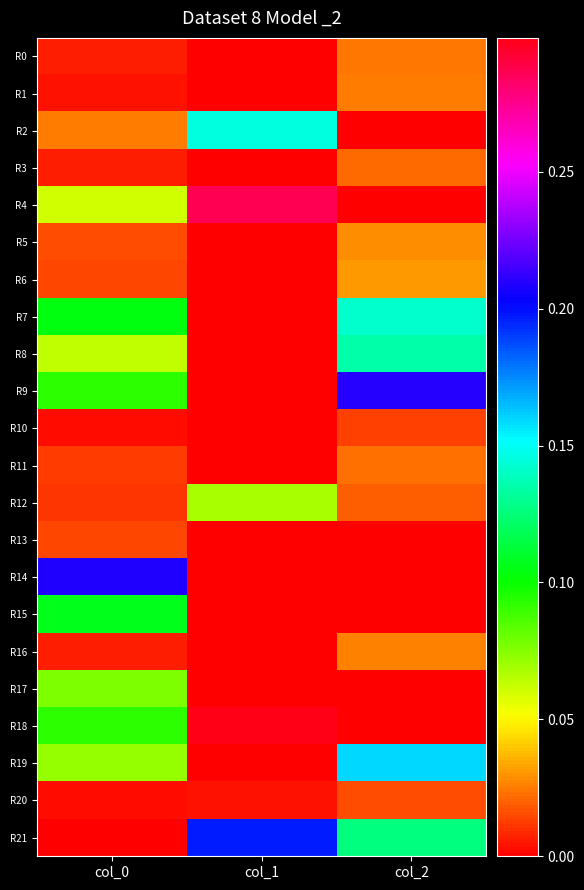

At which category does the chart reach its minimum across all series?

col_1